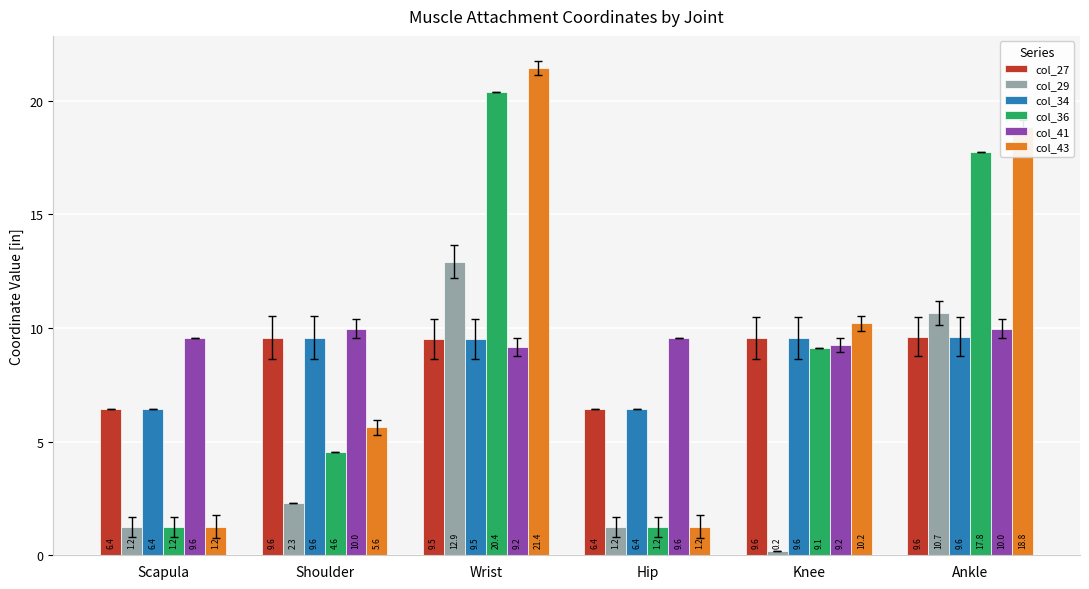

What is the spread (max minus min) of values at Scapula?

8.3